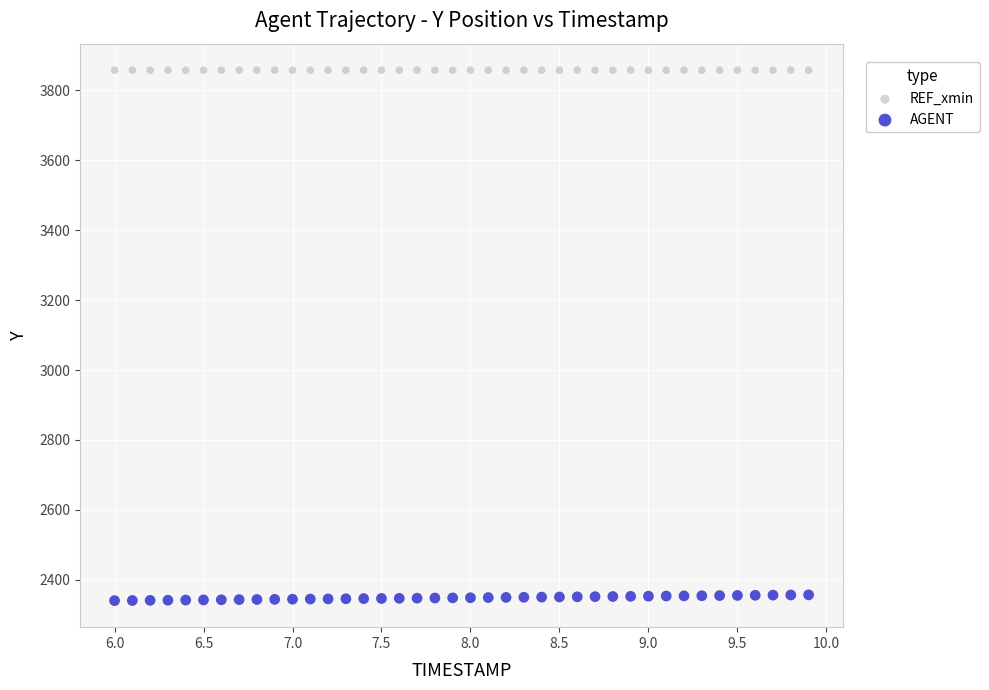

Which series reaches the maximum Y coordinate?

REF_xmin